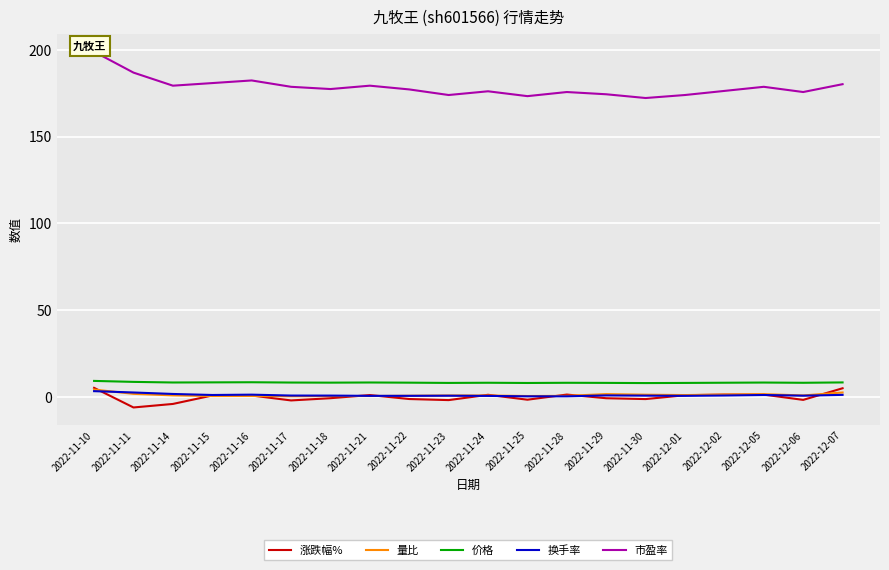

How many series are shown in this chart?

5